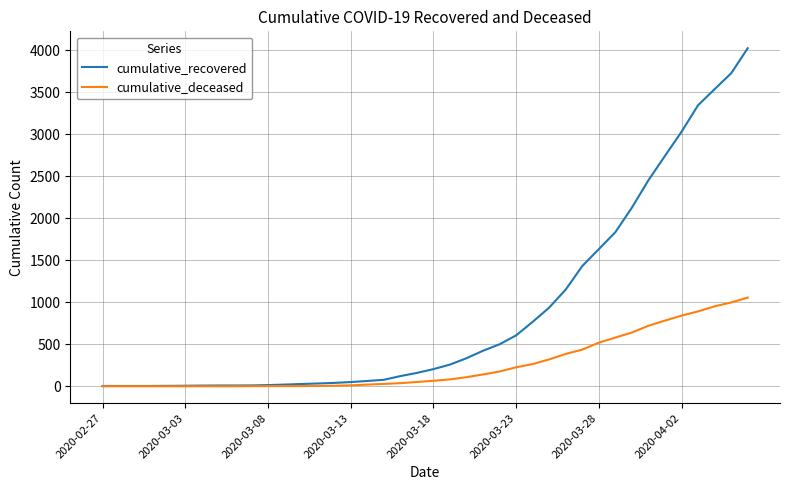

List the series in order of their peak value, lowest first.

cumulative_deceased, cumulative_recovered